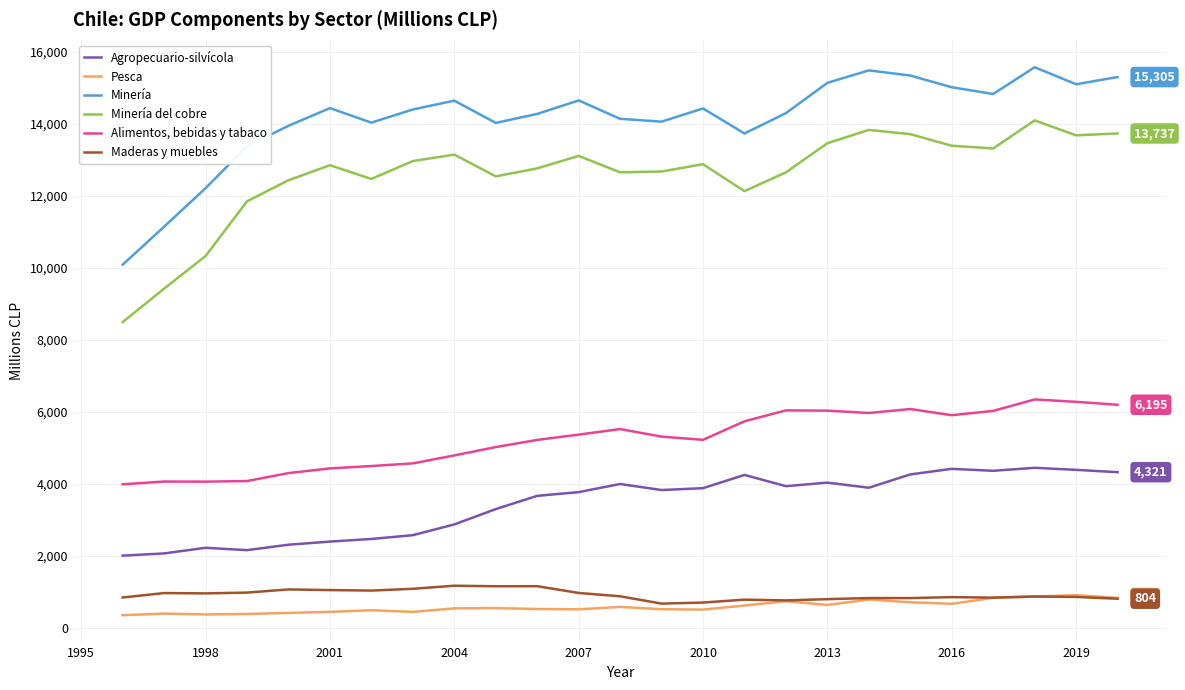

What is the highest value of the Minería del cobre series?

14100